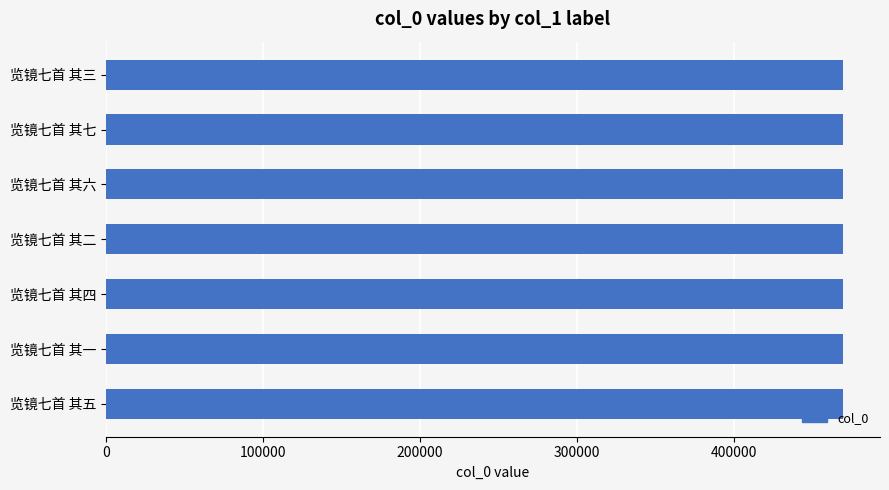

What value does the data have at 览镜七首 其七?

469417